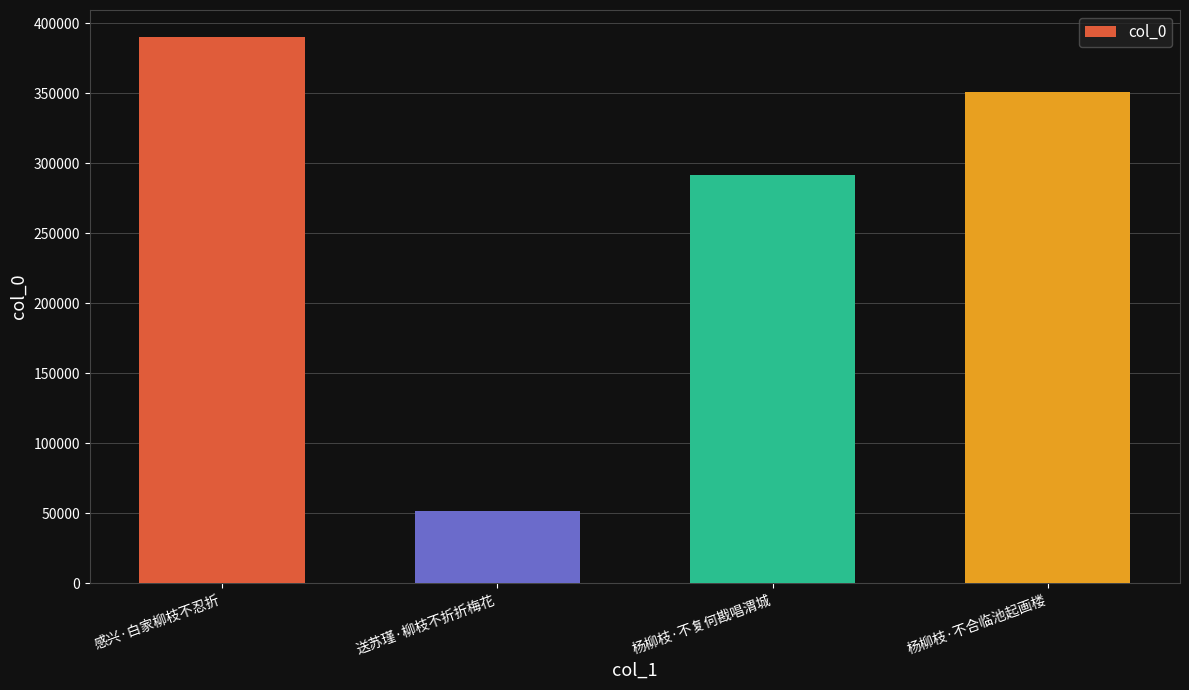

List the labels in order of value, largest first.

感兴·白家柳枝不忍折, 杨柳枝·不合临池起画楼, 杨柳枝·不复何戡唱渭城, 送苏瑾·柳枝不折折梅花